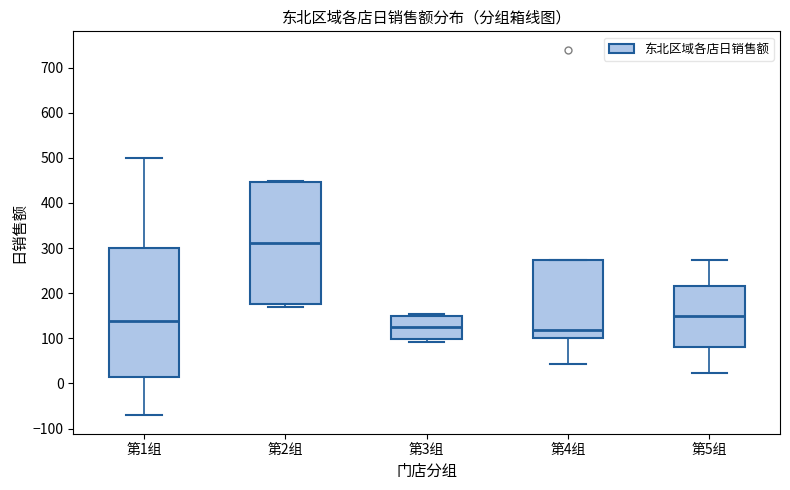

Which box is the tallest, from its lower edge to its upper edge?

第1组